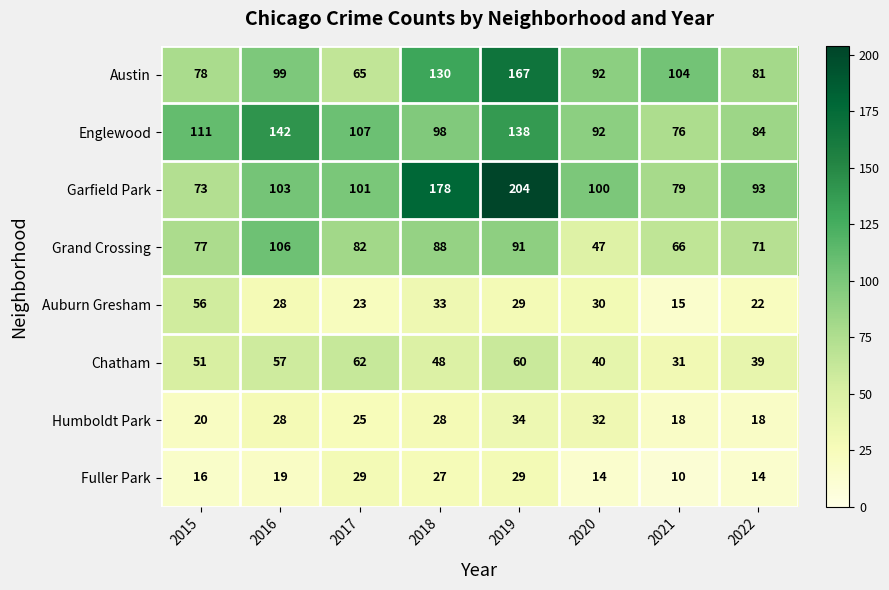

Where is Humboldt Park nearest to the value 26?

2017